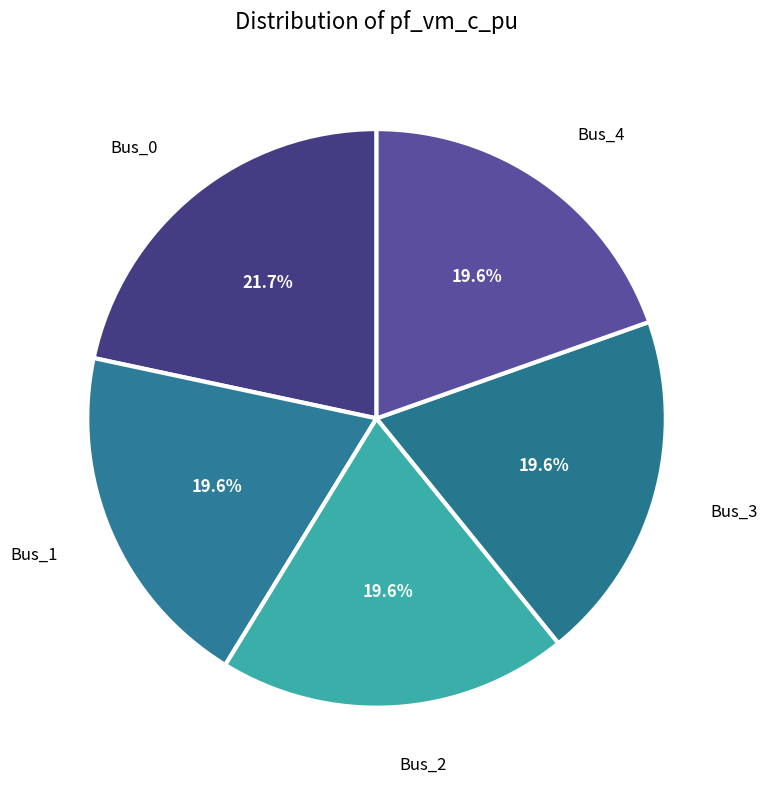

Rank the categories by value from lowest to highest.

Bus_1, Bus_2, Bus_3, Bus_4, Bus_0